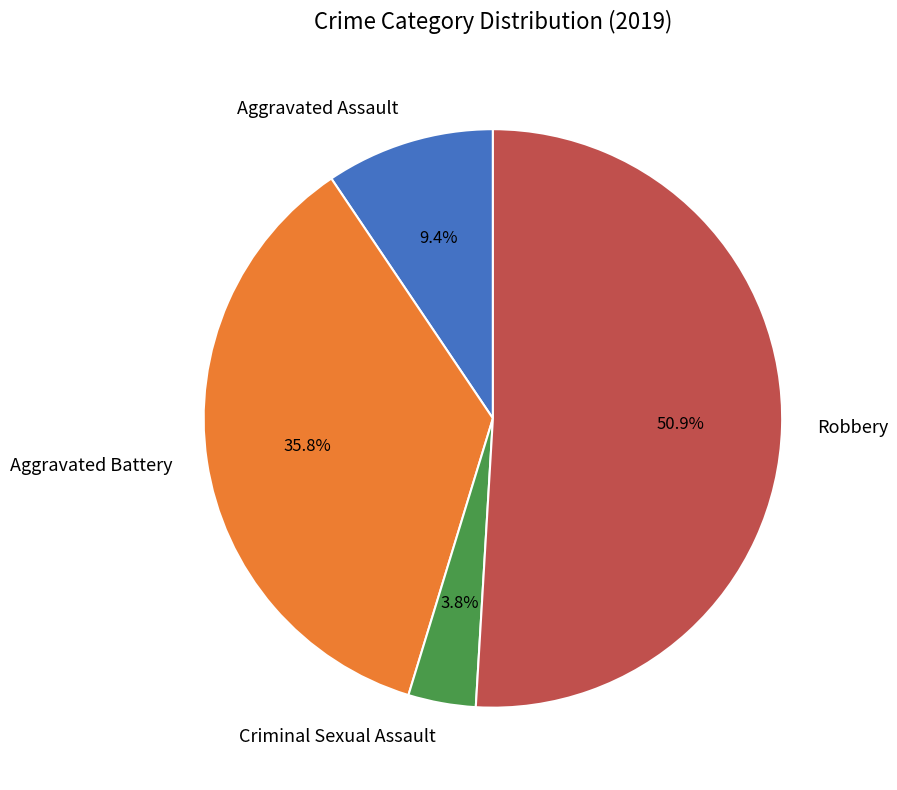

Which has a higher value, Robbery or Aggravated Battery?

Robbery